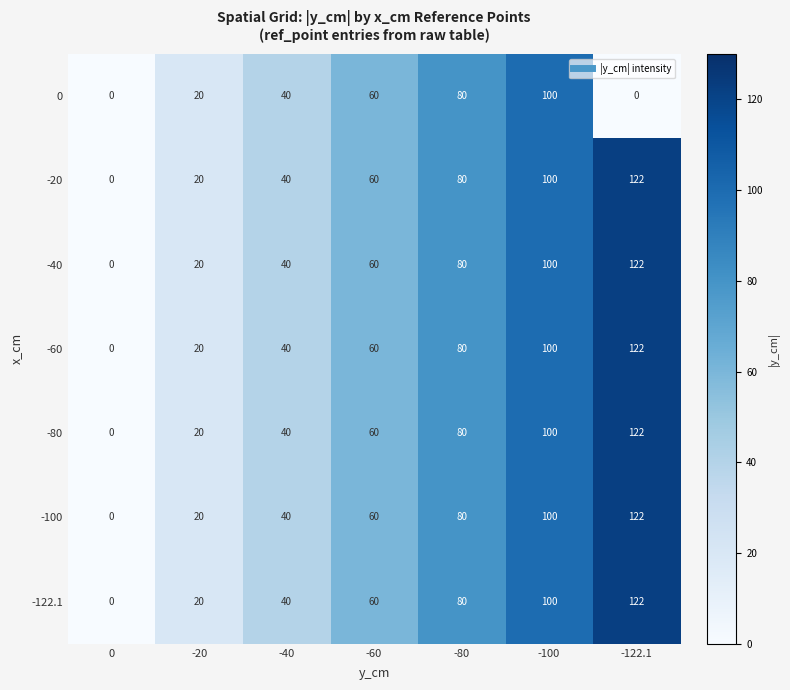

At how many categories does at least one series exceed 22?

5